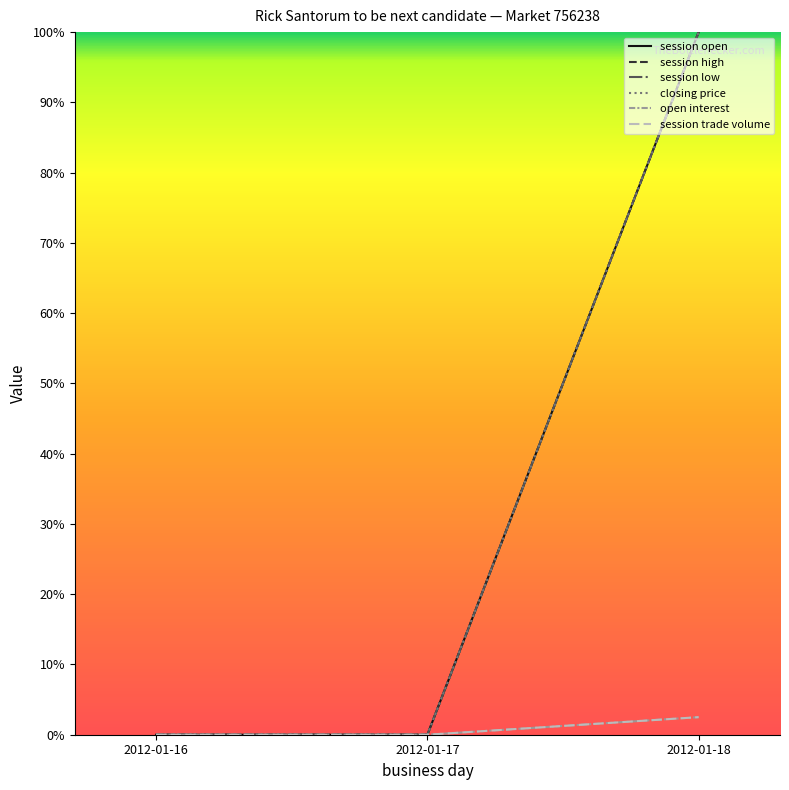

Which series has the largest total across all categories?

session open